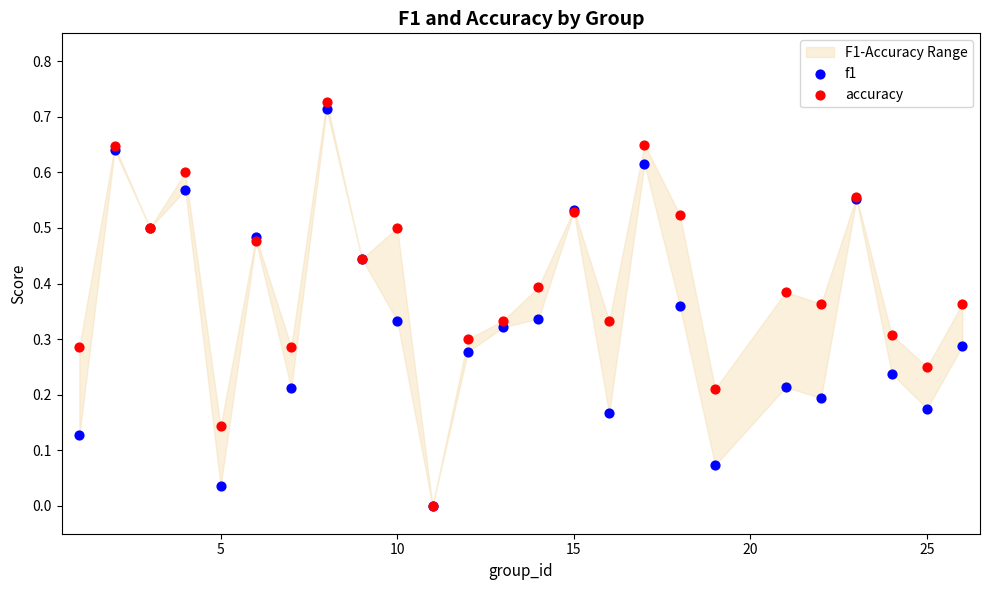

Which series has the widest spread of Y values?

accuracy